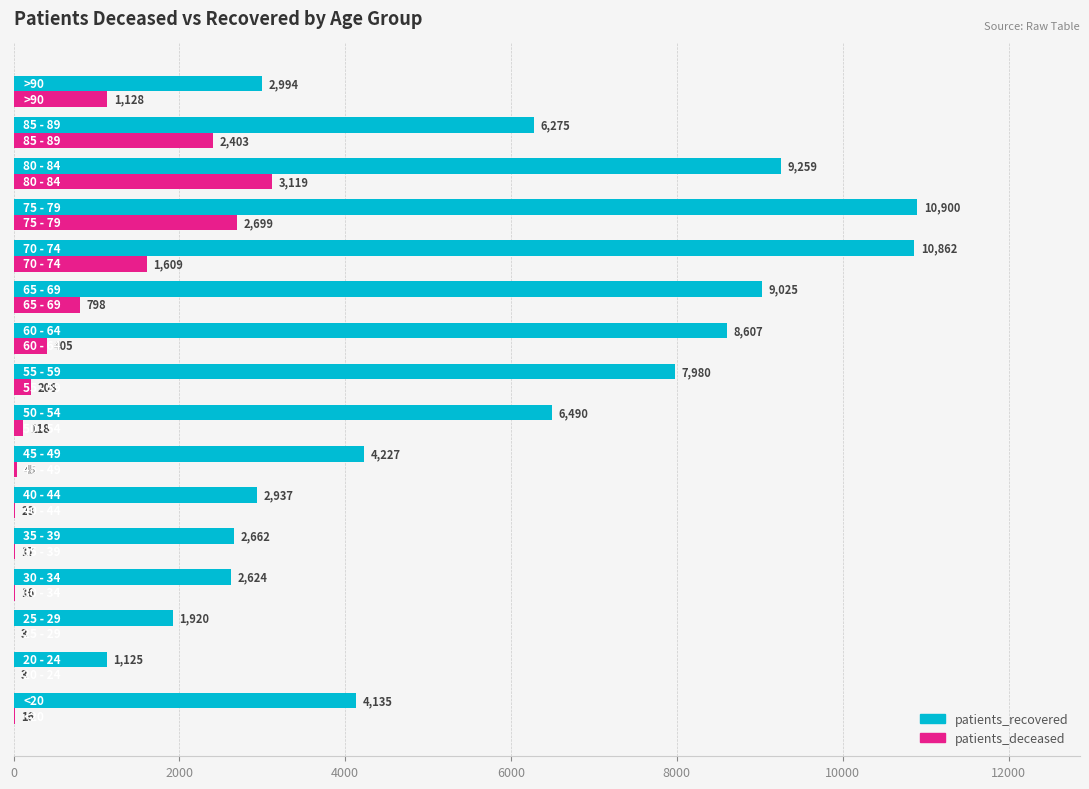

What is the highest value of the patients_recovered series?

10900